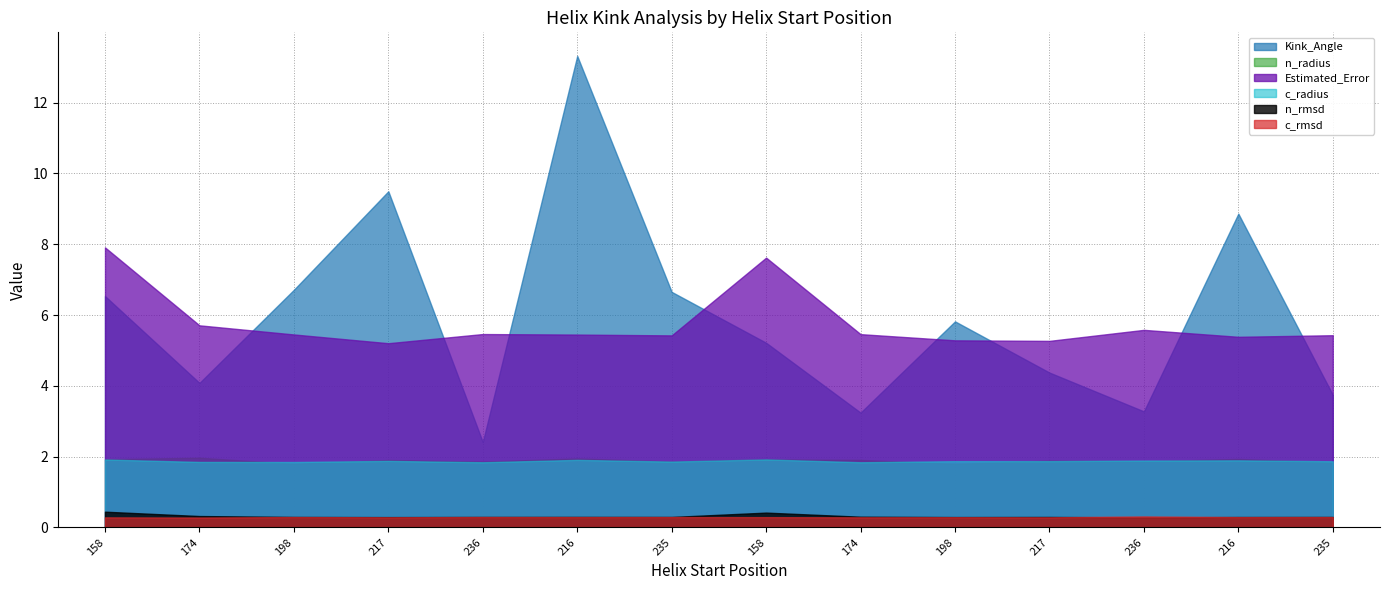

Which series has the largest range (max minus min)?

Kink_Angle